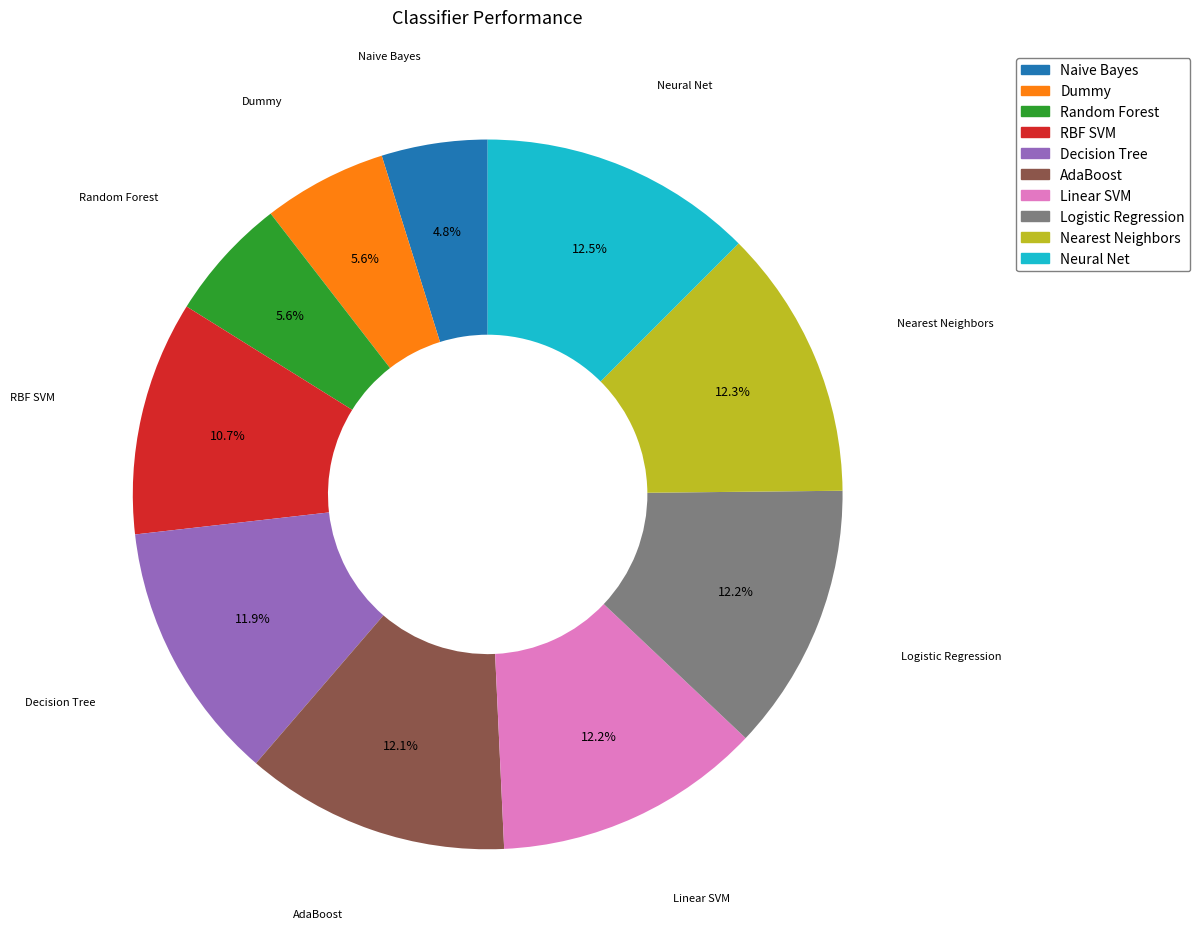

Is it true that Decision Tree is 17% of the pie?

False